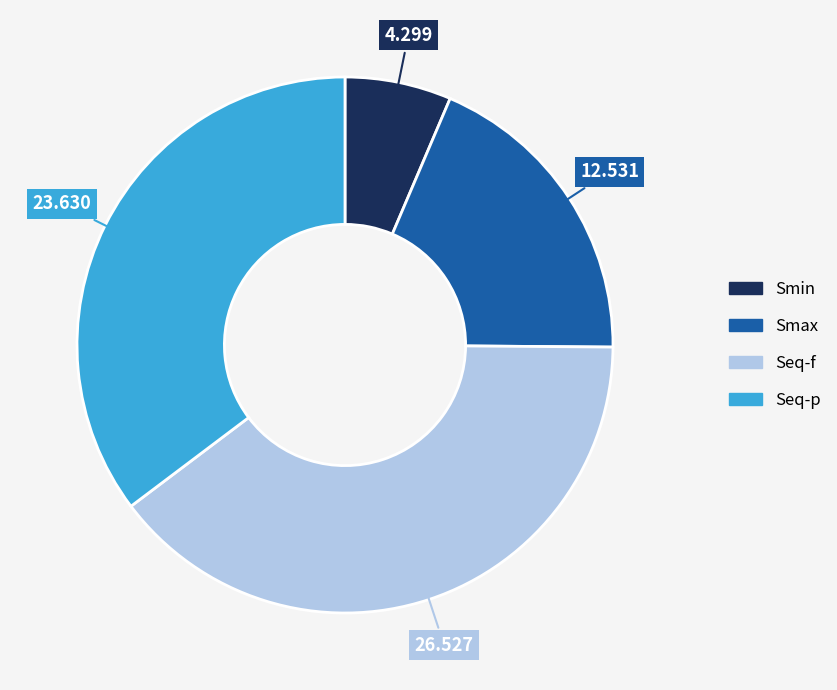

Is the sum of Smax and Smin greater than half?

No